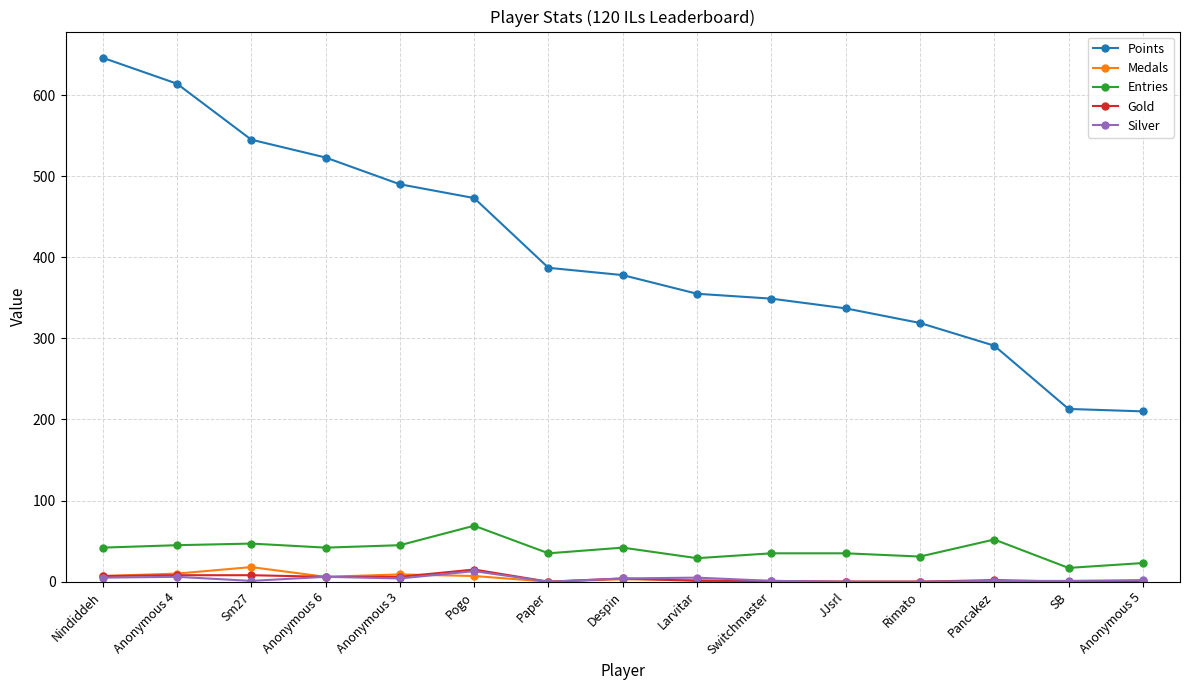

What is the value of the Entries point at the 7th from the left?

35